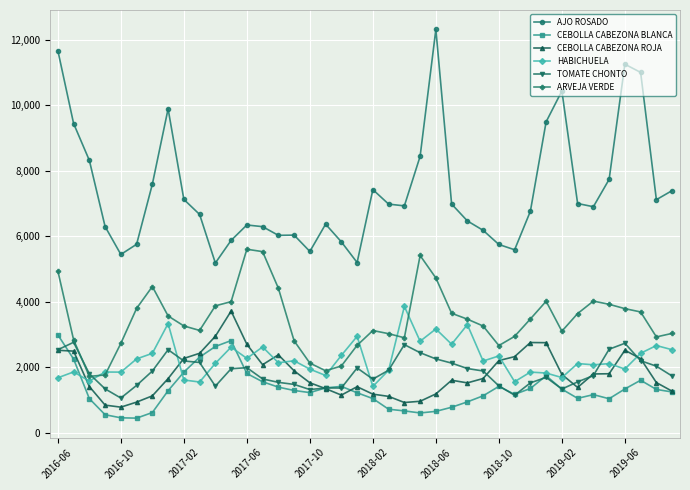

True or false: AJO ROSADO has more than 2 points higher than both neighbors.

True